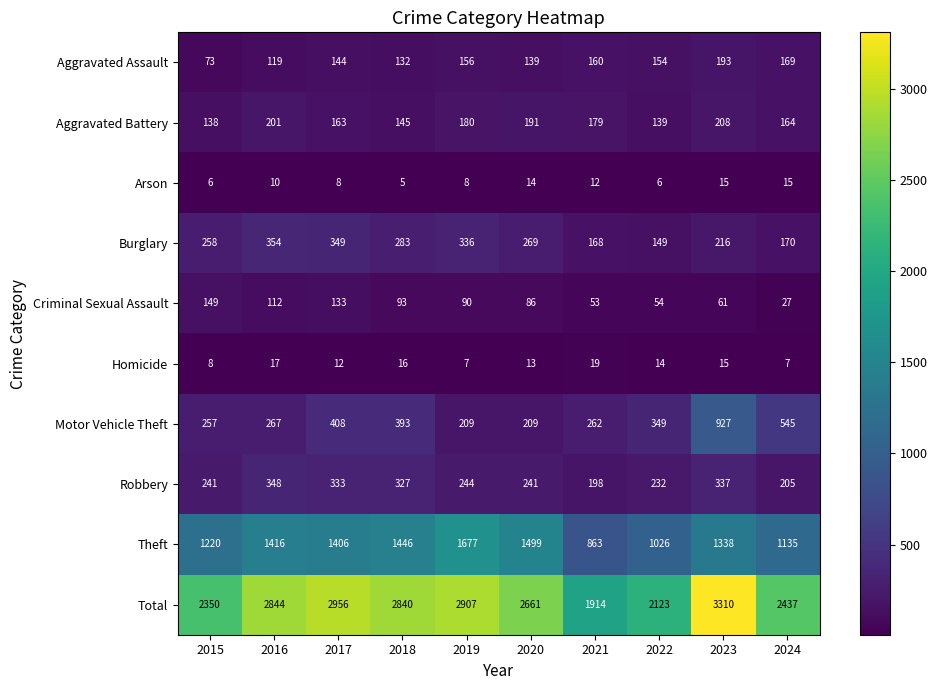

At how many categories does at least one series exceed 2077?

9